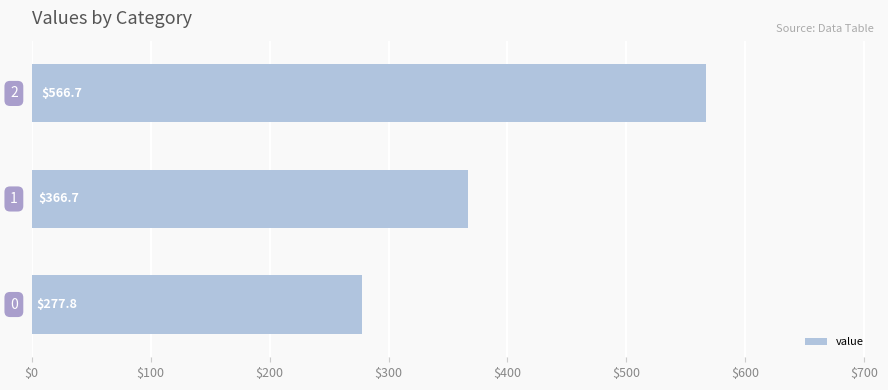

What is the difference between the maximum and second lowest values?

200.0